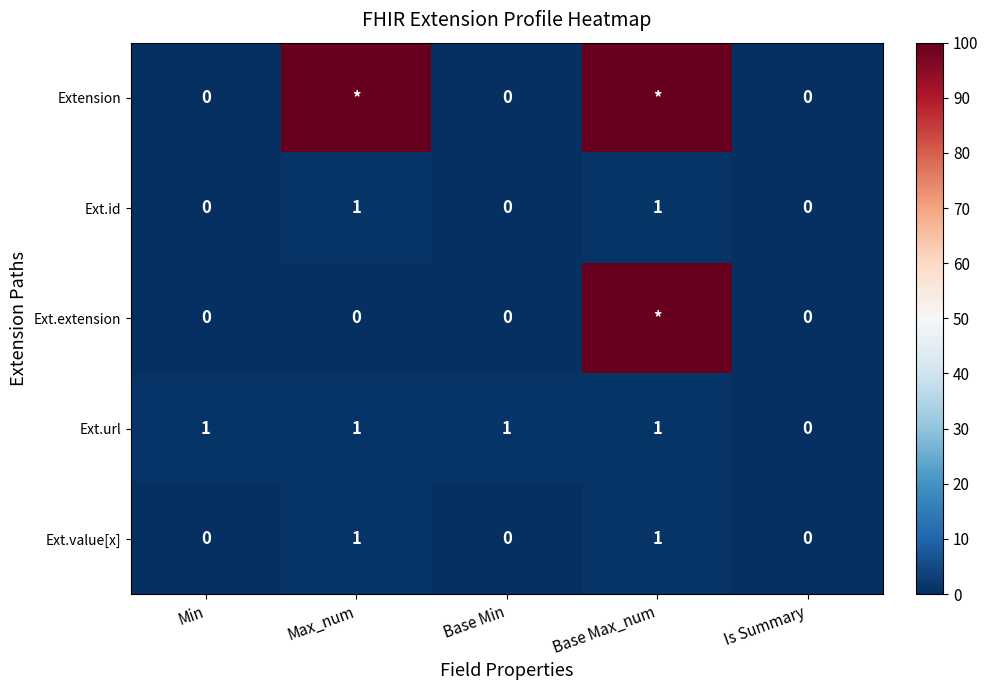

What is the difference between the highest and lowest values at Base Max_num?

99